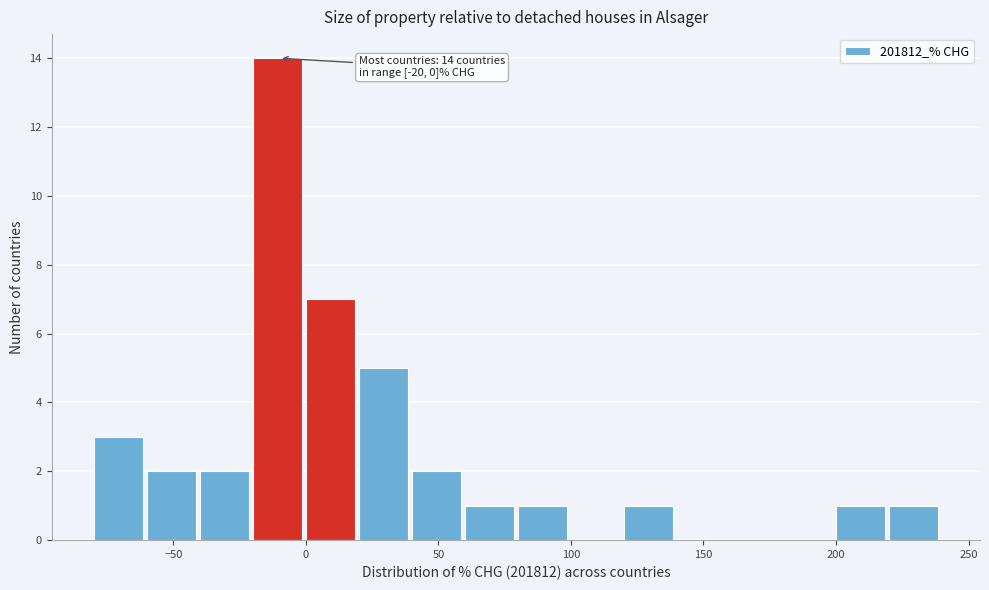

Which range on the x-axis has the tallest bar?

-20 to 0